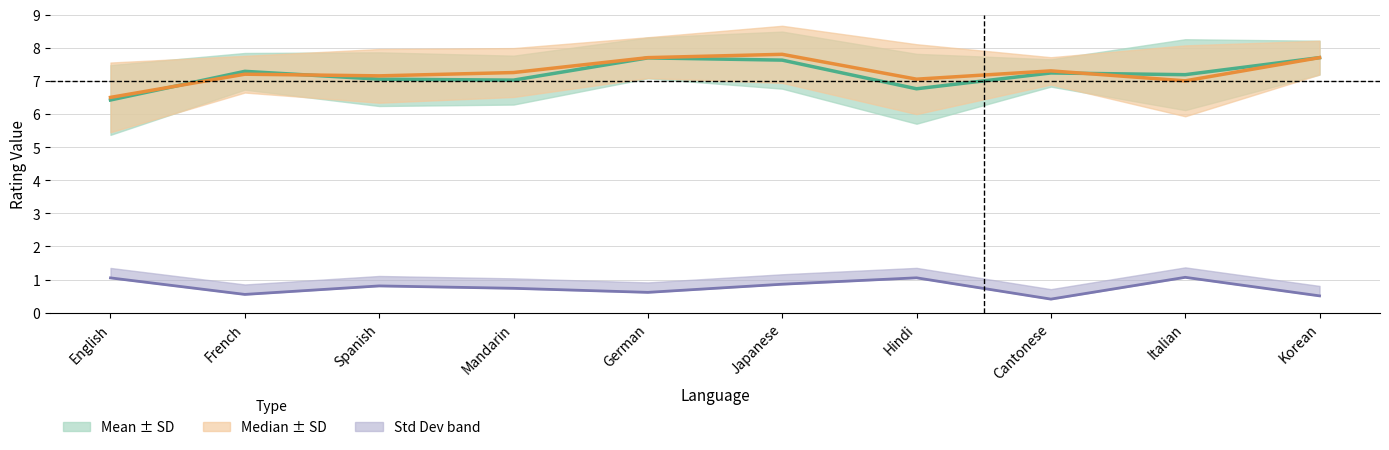

At which label does Std Dev reach its minimum?

Cantonese